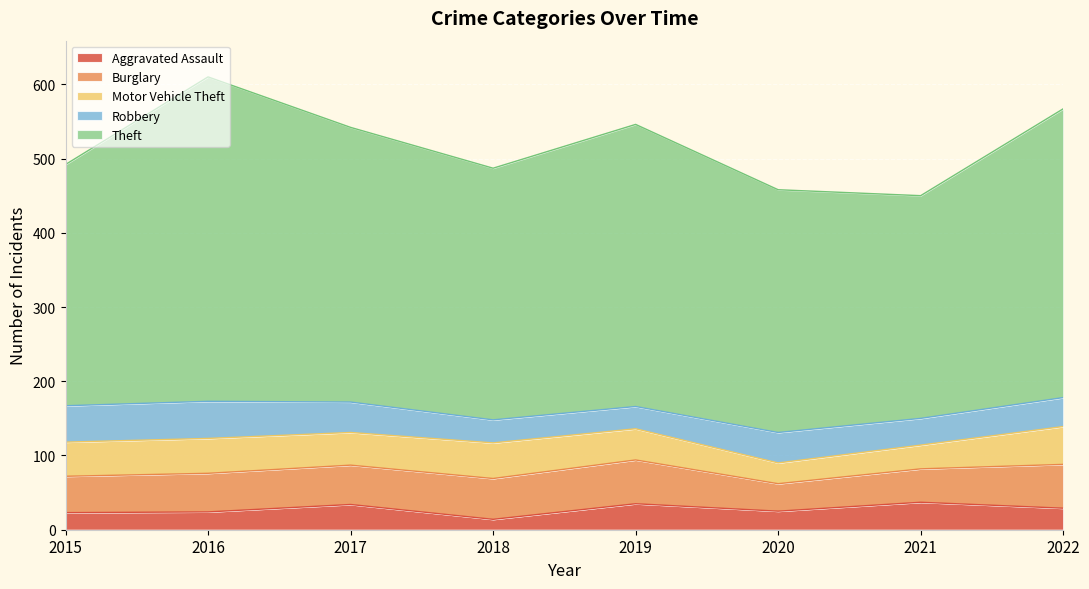

What is the highest value of the Aggravated Assault series?

37